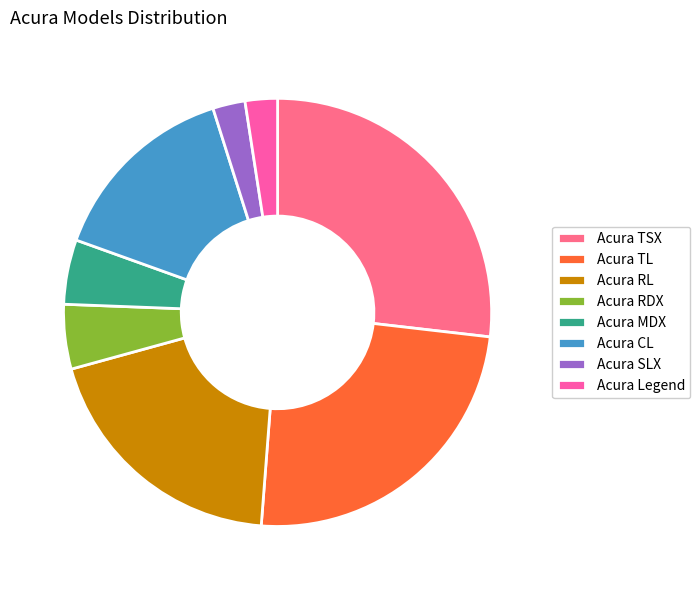

What percentage do Acura TSX and Acura Legend together represent?

29.3%